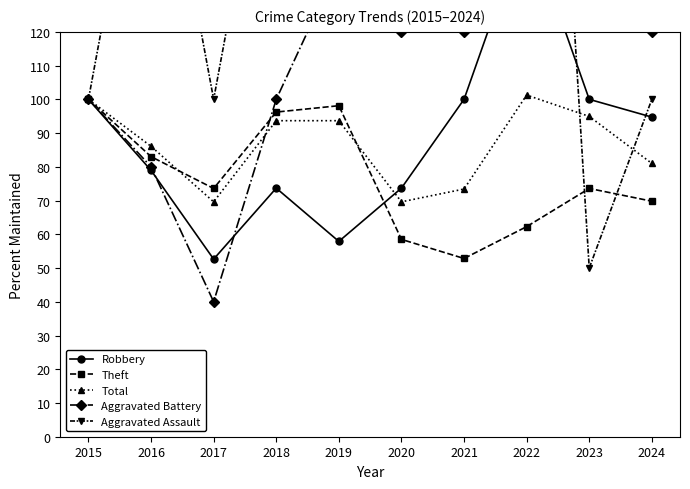

Between which two adjacent categories do Total and Theft first intersect?

2016 and 2017